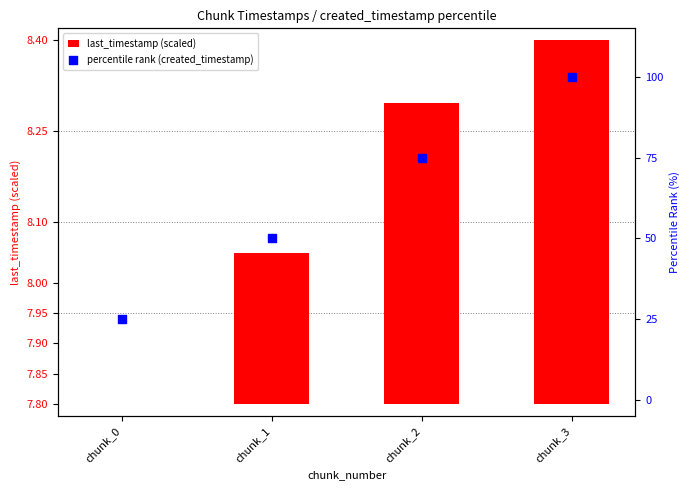

At which category is the sum across all series the highest?

chunk_3